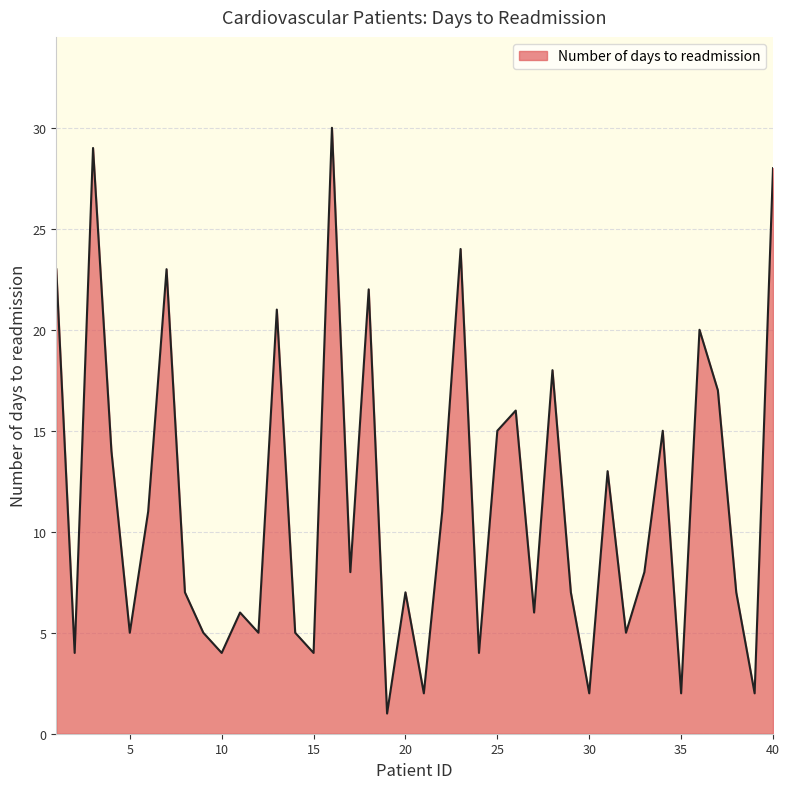

What is the difference between the maximum and minimum values?

29